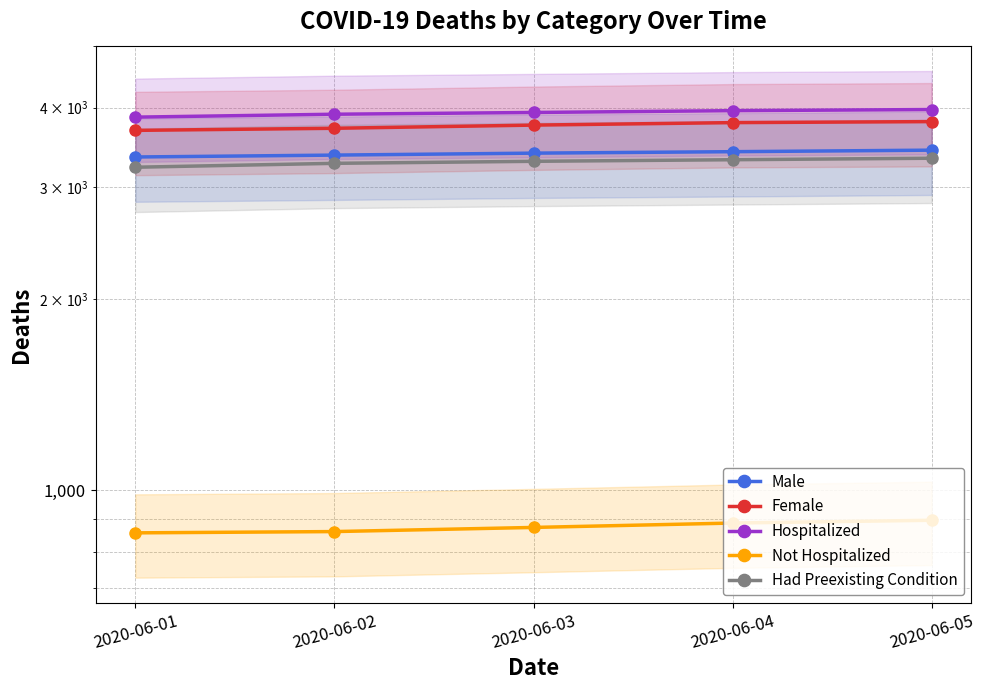

True or false: Not Hospitalized and Male cross at least once.

False